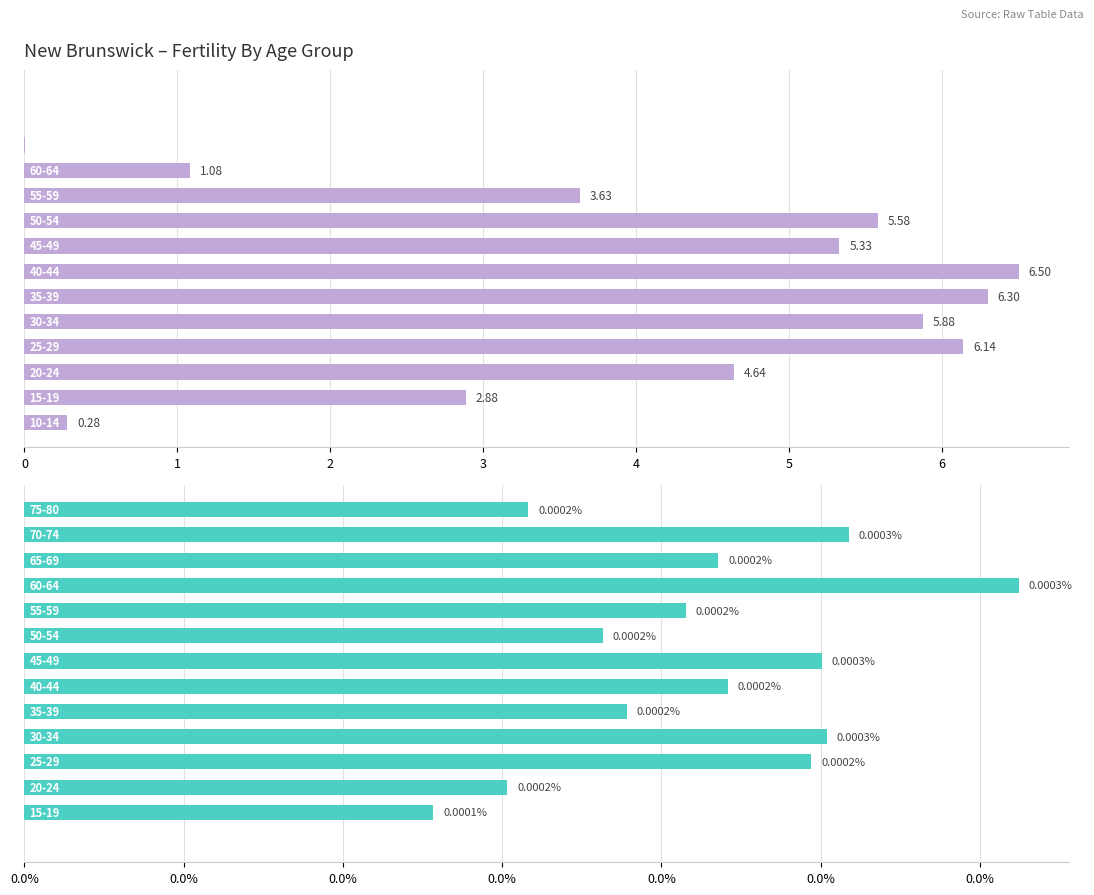

What is the value of the Total bar at the 7th from the left?

6.5